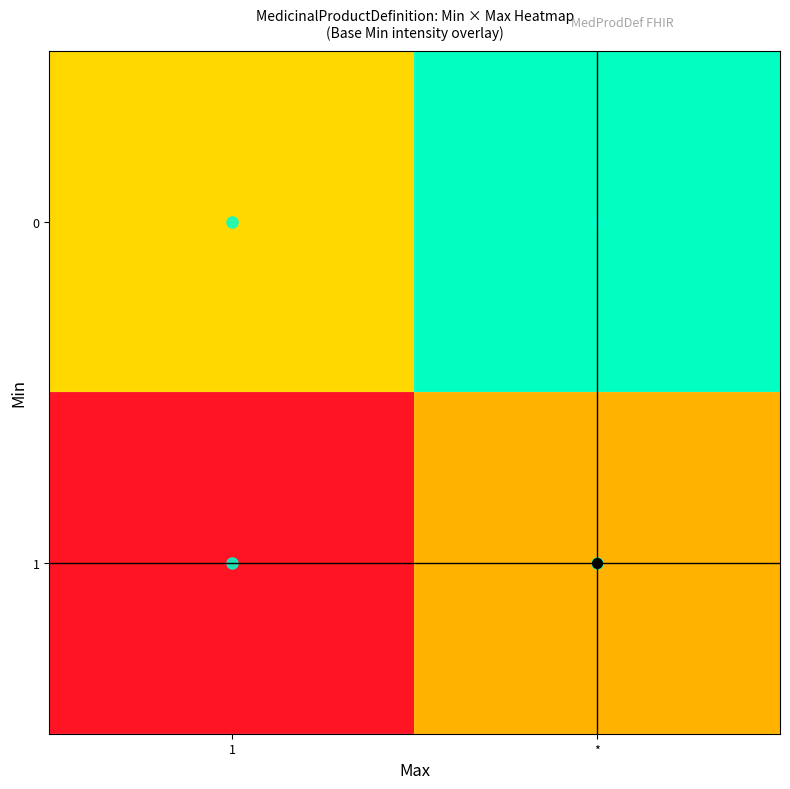

What is the spread (max minus min) of values at 1?

1.3